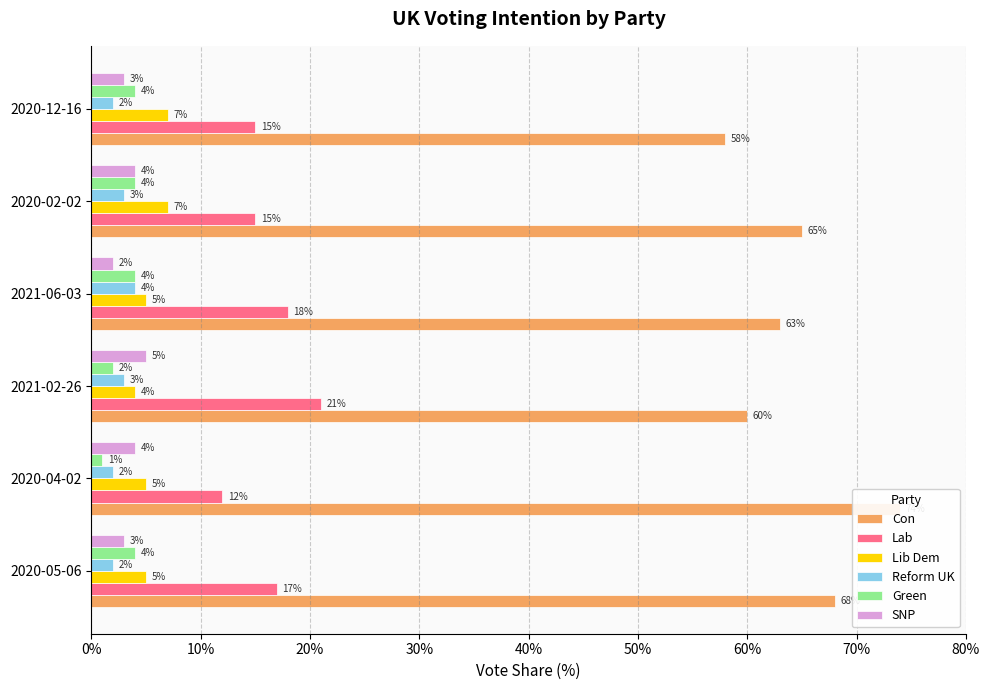

How many groups of bars are there?

6